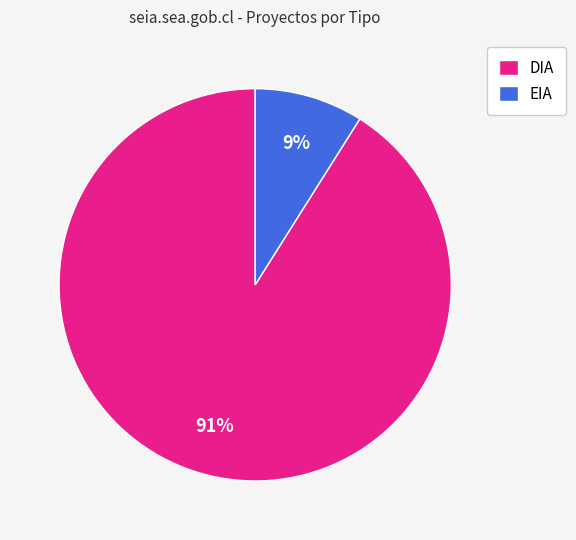

How many segments does this pie chart have?

2